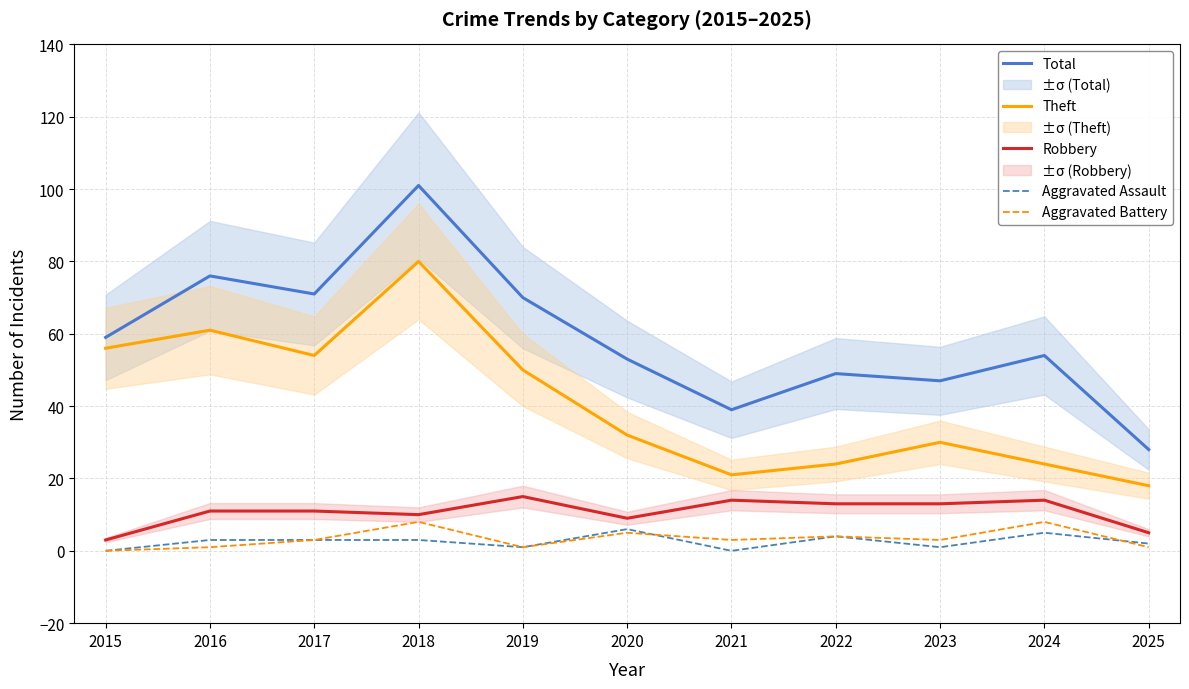

In Theft, how many points are lower than both neighbors (excluding endpoints)?

2